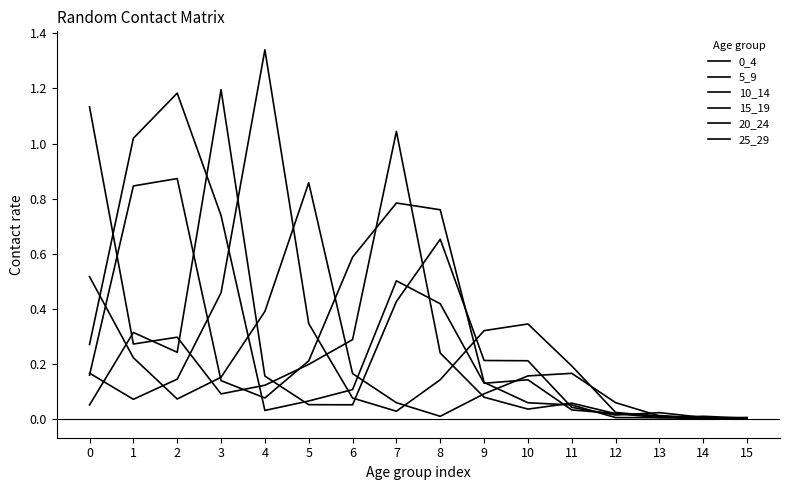

Is this an area chart (filled region under the line)?

No